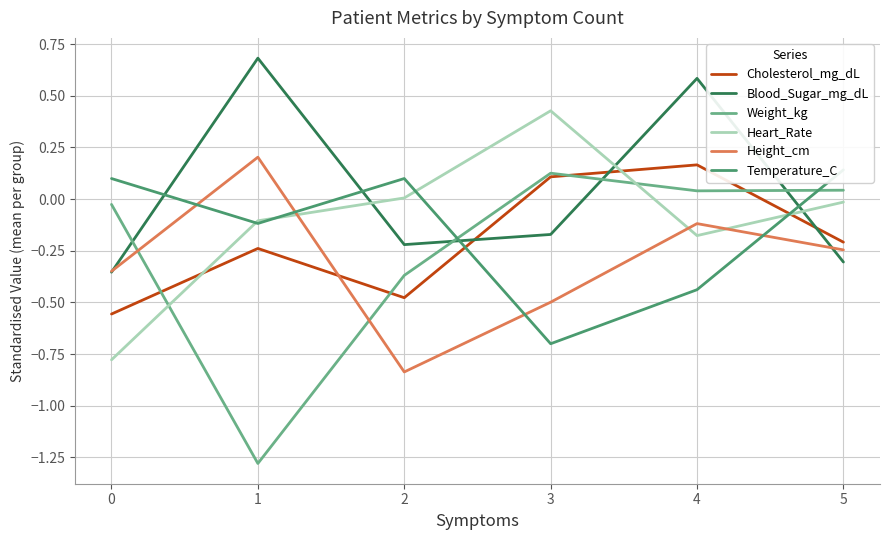

Where do Blood_Sugar_mg_dL and Height_cm first cross each other?

0 and 1